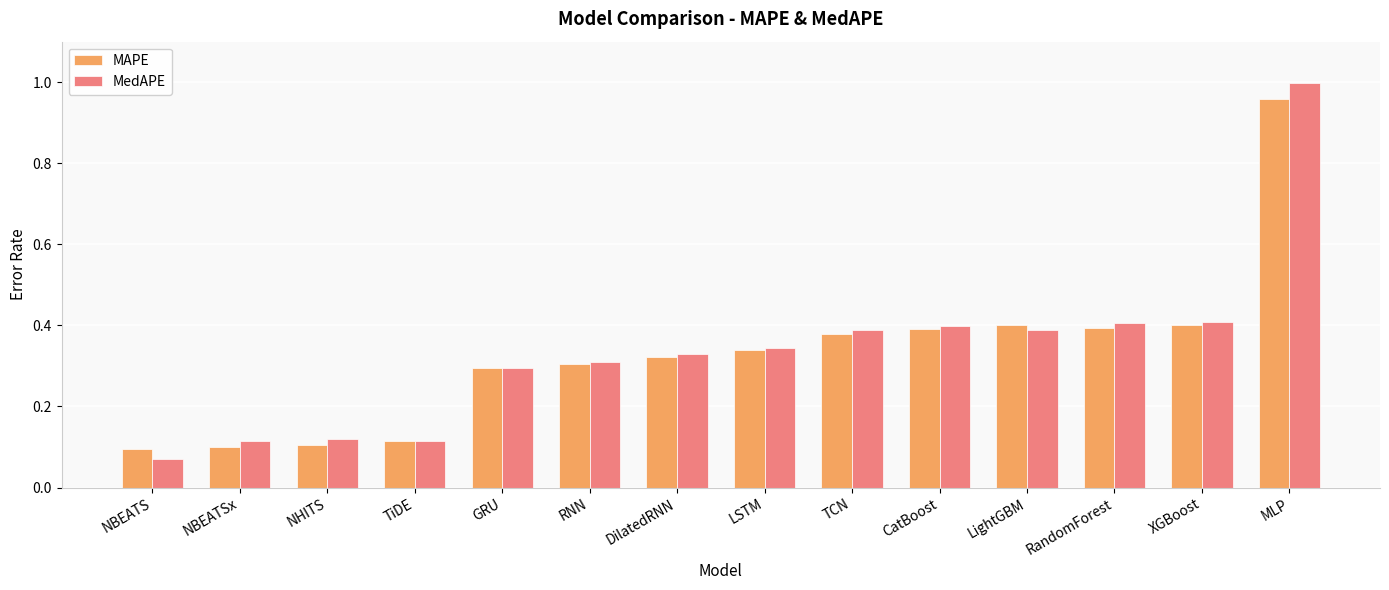

What is the sum of all MAPE values?

4.6